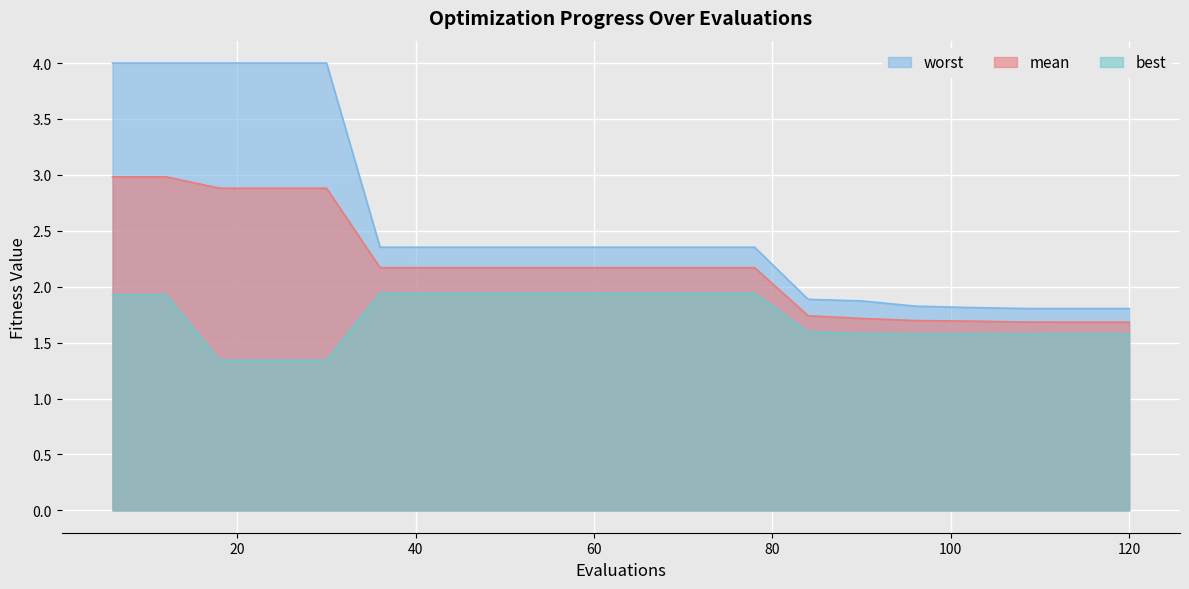

True or false: best and mean intersect in this chart.

False